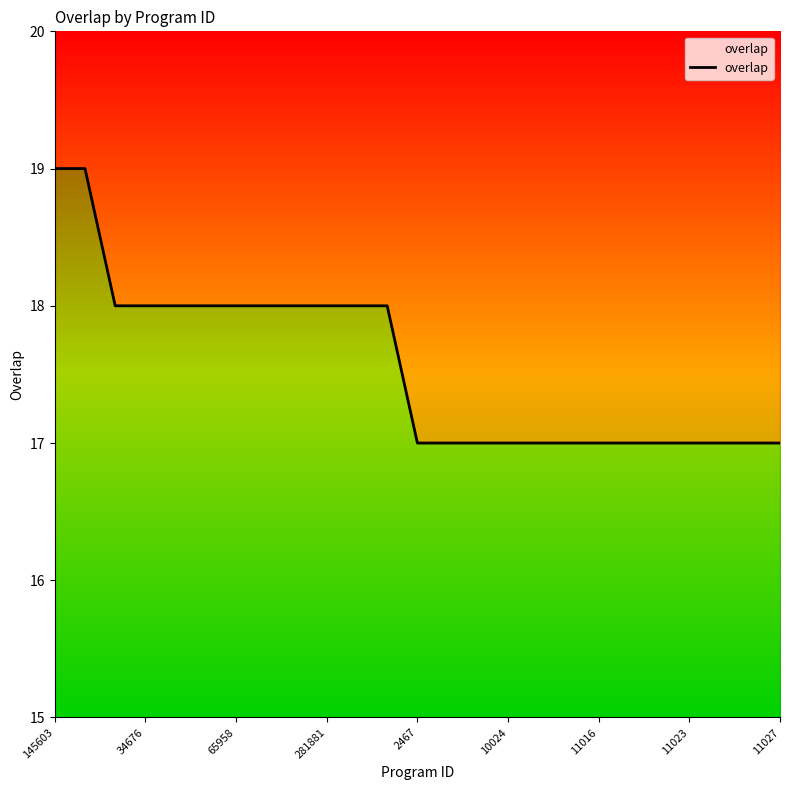

True or false: the data shows 17 at 11027.

True